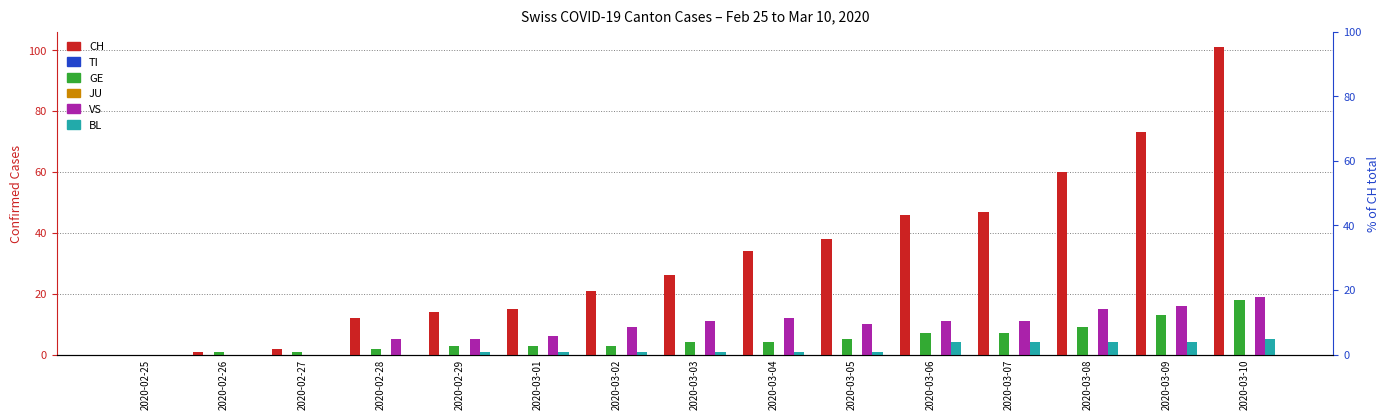

The value of CH at 2020-02-27 is 3. True or false?

False